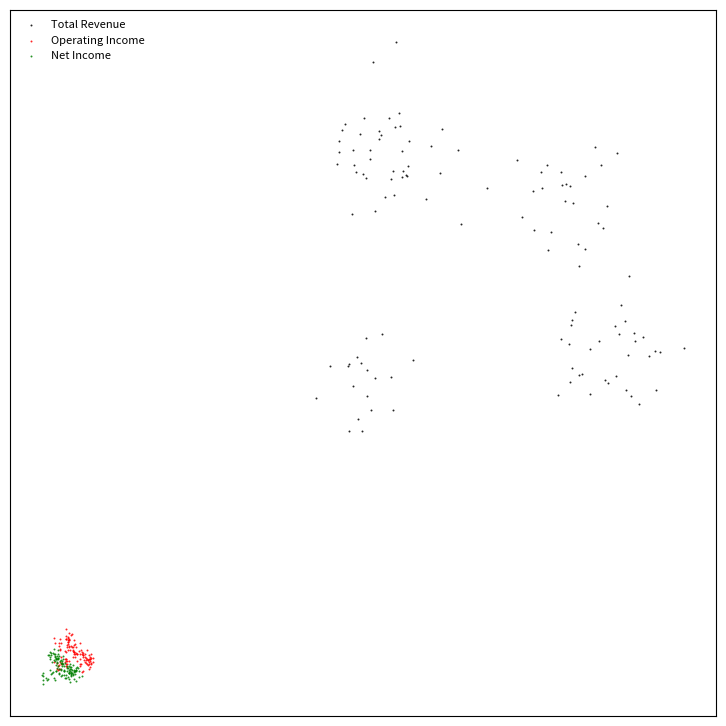

Which series contains the highest Y value?

Total Revenue